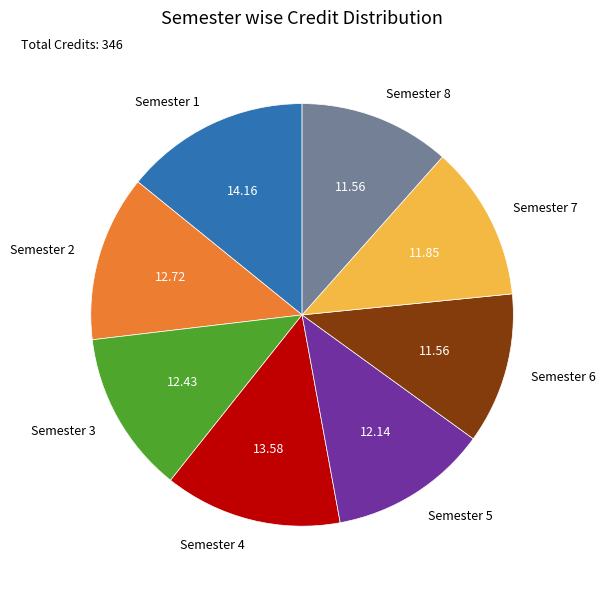

Combined, do Semester 6 and Semester 7 account for over 50%?

No